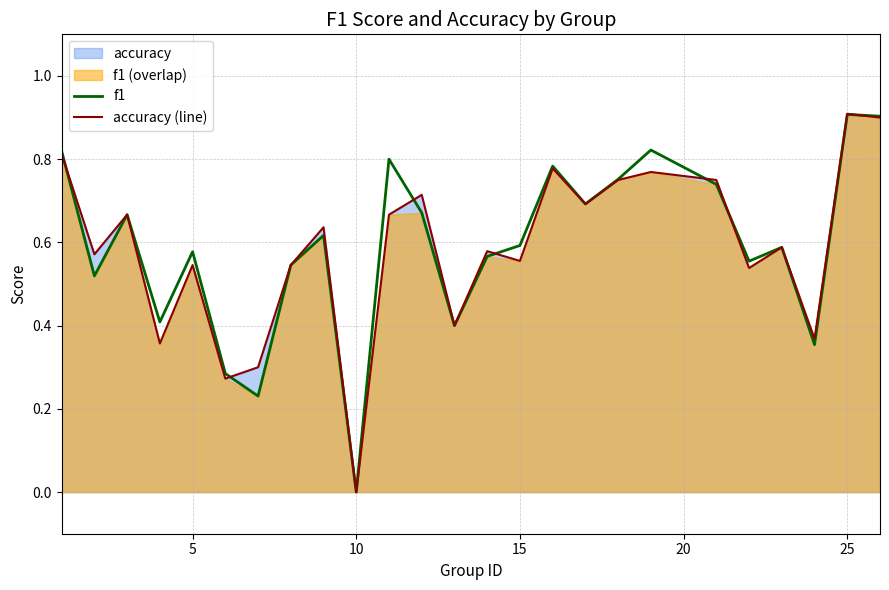

How many intersections are there between f1 and accuracy (line)?

7